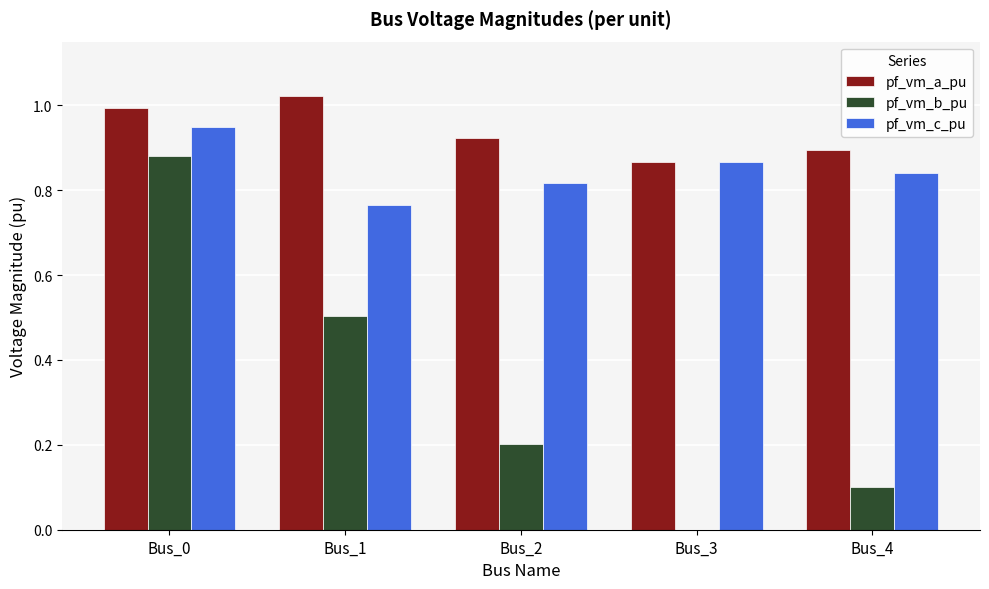

What are all the series names shown in the legend?

pf_vm_a_pu, pf_vm_b_pu, pf_vm_c_pu